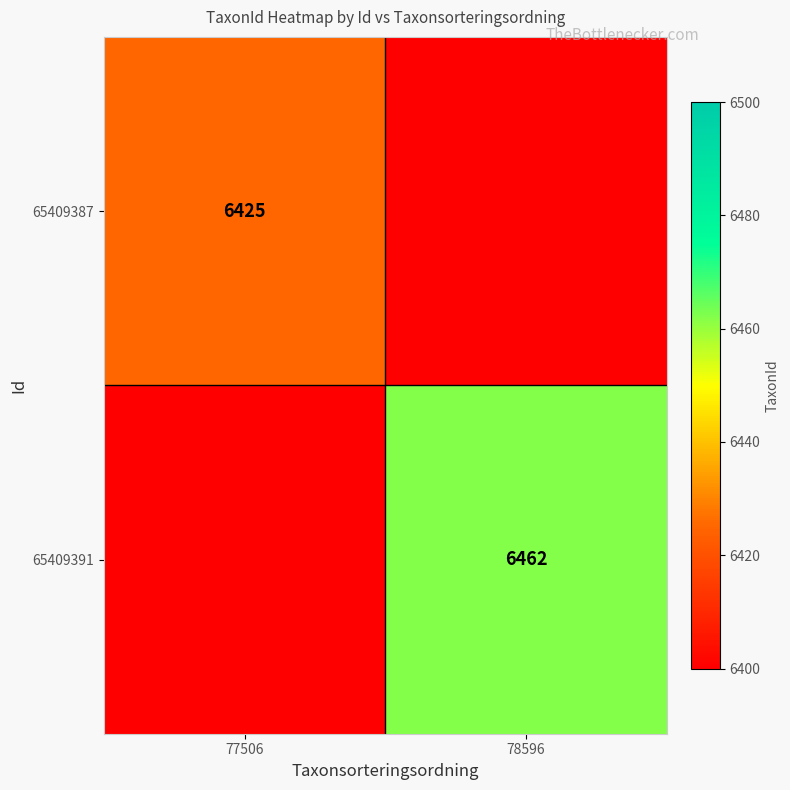

The 65409387 series shows 10633 at 77506. True or false?

False